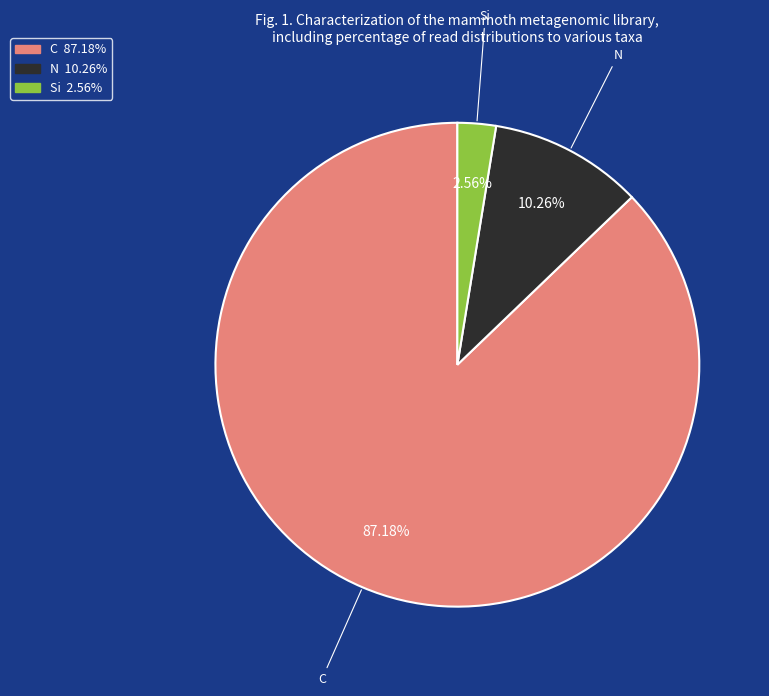

Combined, do C and N account for over 50%?

Yes